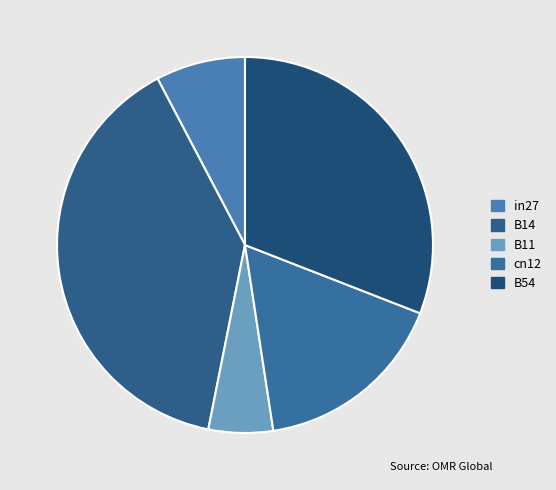

How many slices are in this pie chart?

5